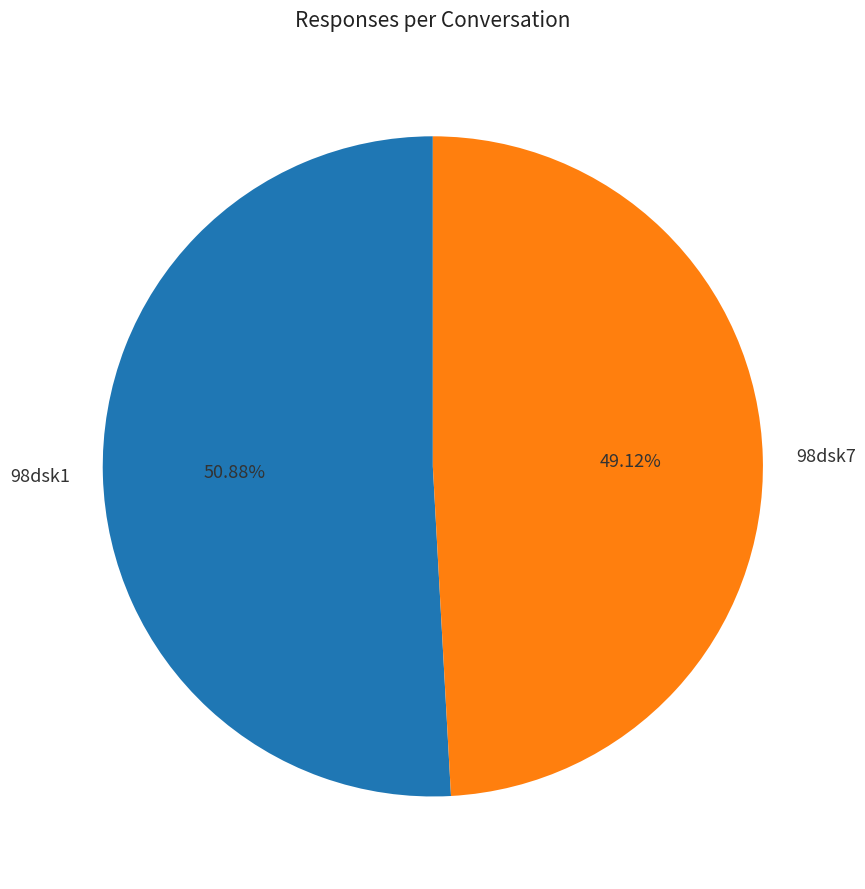

To the nearest percent, what is the combined percentage of 98dsk1 and 98dsk7?

100%